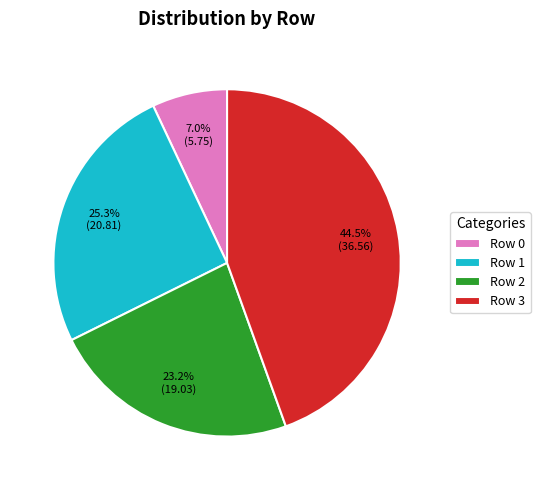

What is the largest slice in the pie chart?

Row 3